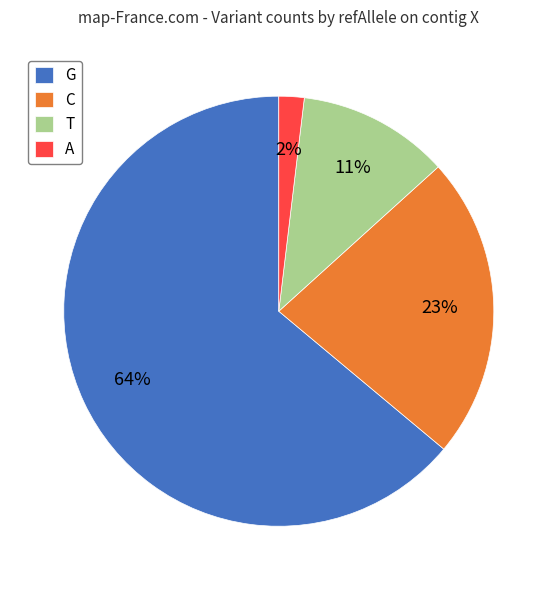

Rank the categories by value from lowest to highest.

A, T, C, G